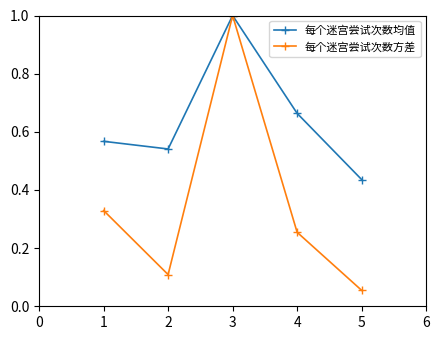

Which series has the largest total across all categories?

每个迷宫尝试次数均值